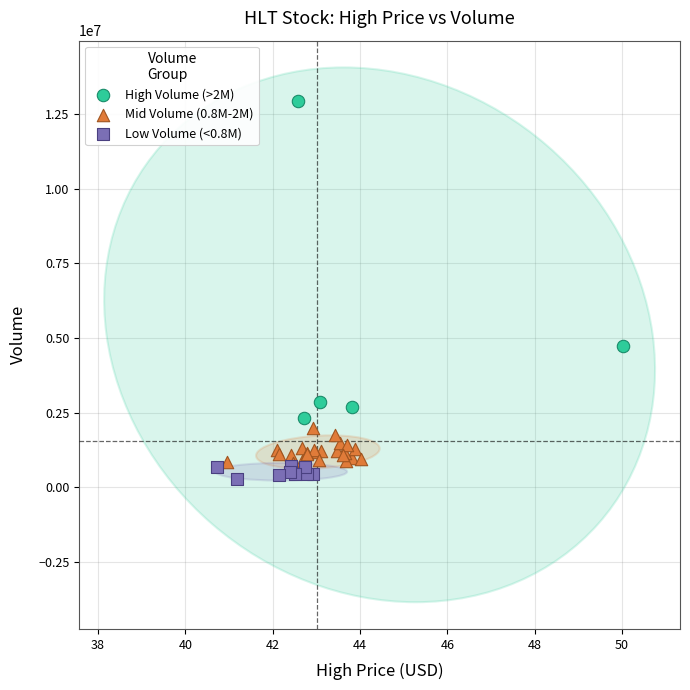

Which series has the widest spread of Y values?

High Volume (>2M)